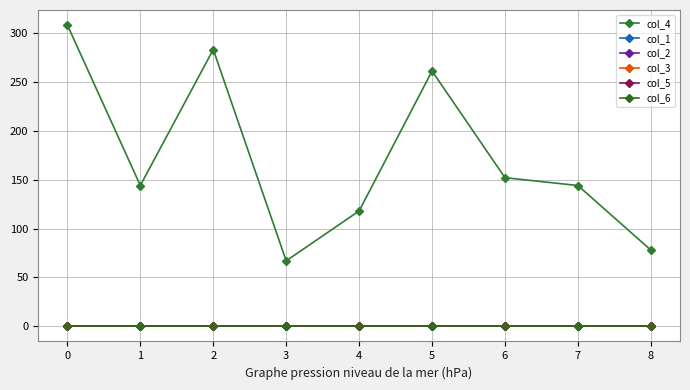

Does the chart have visible grid lines?

Yes